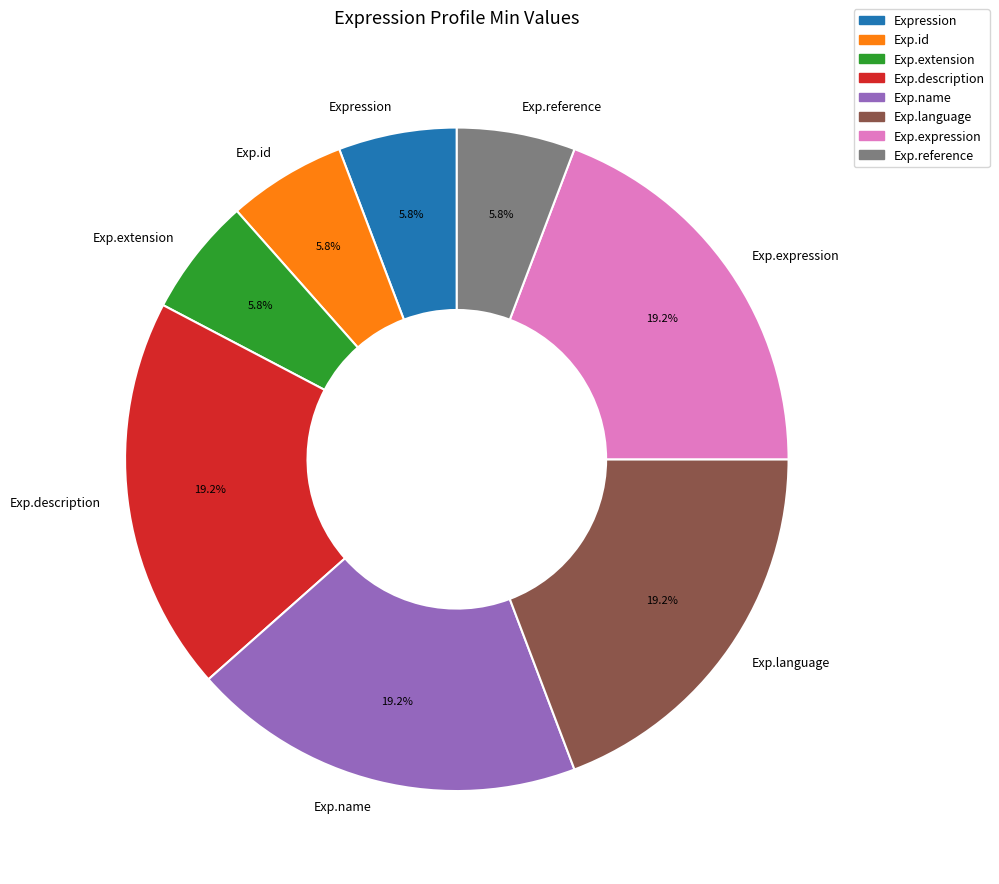

How many slices are in this pie chart?

8